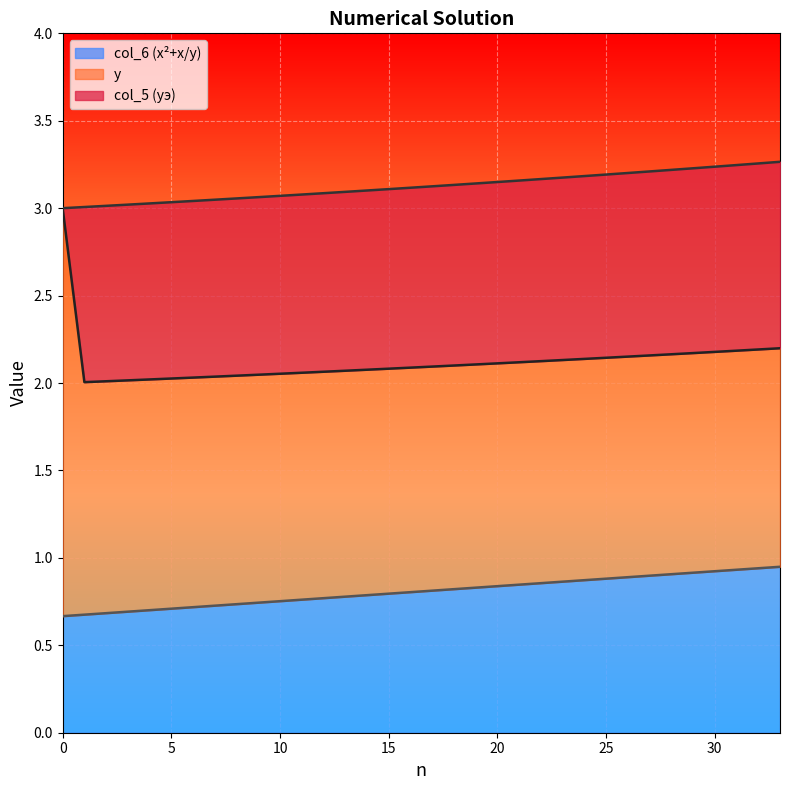

How many categories are shown in the chart?

34